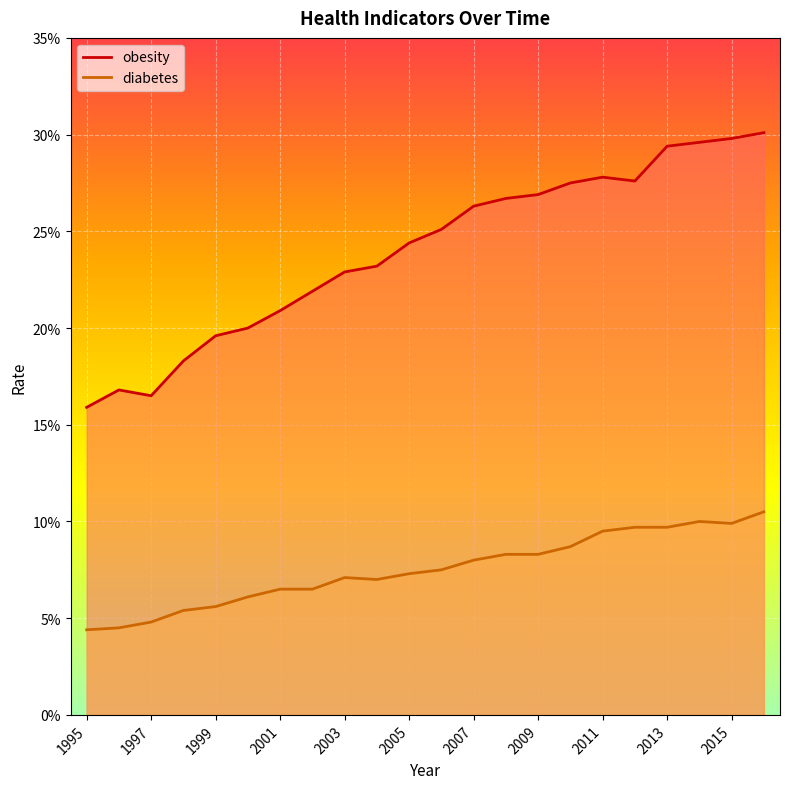

How many lines are shown in the chart?

2